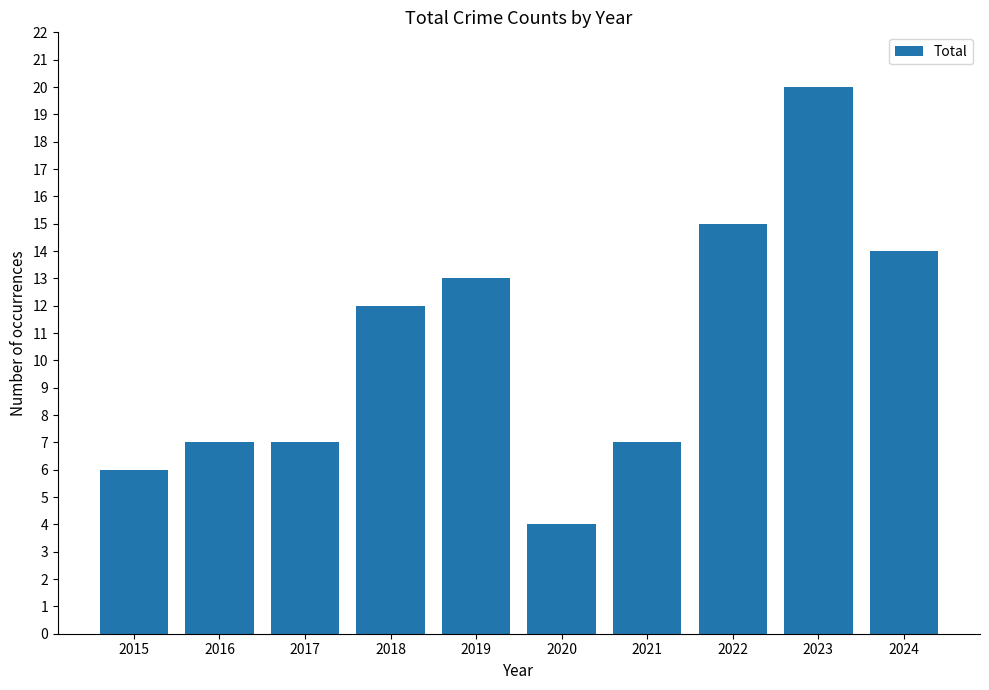

What is the difference between the second highest and minimum values?

11